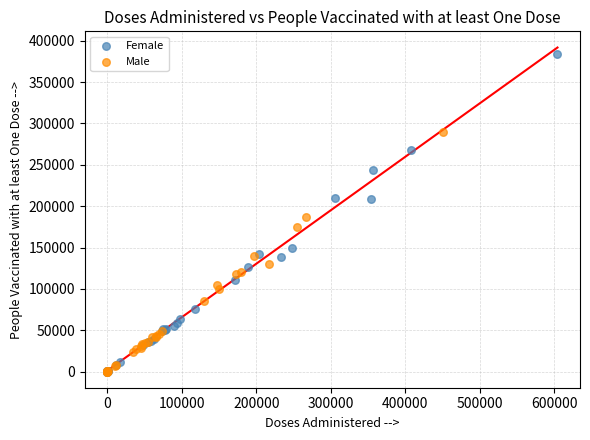

Which series has the widest spread of Y values?

Female